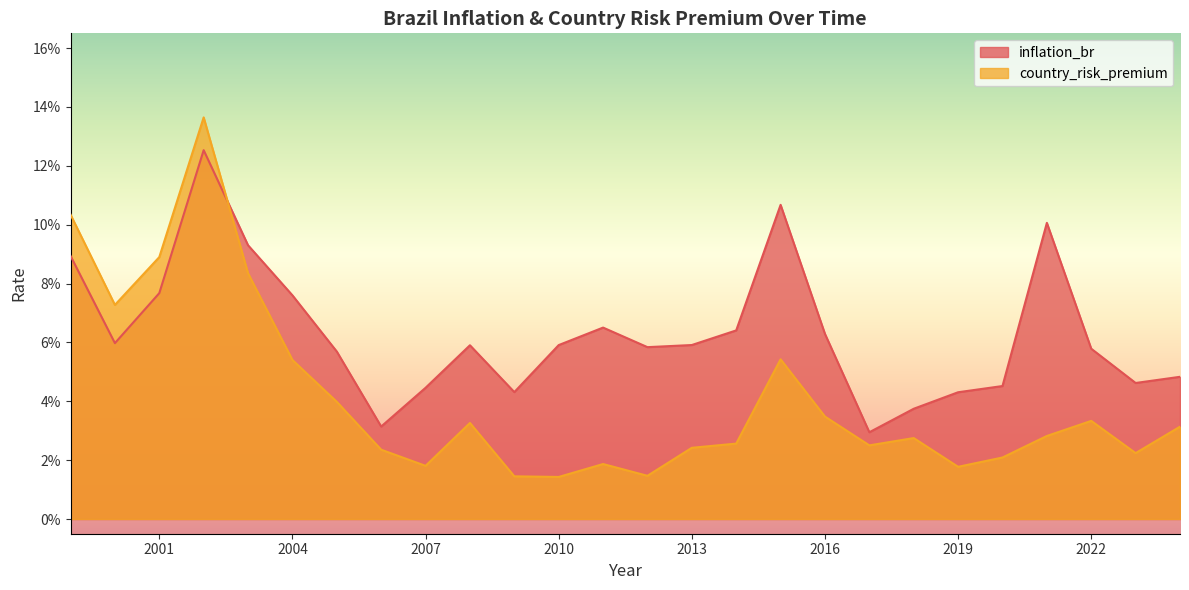

How many data points does each series have?

26